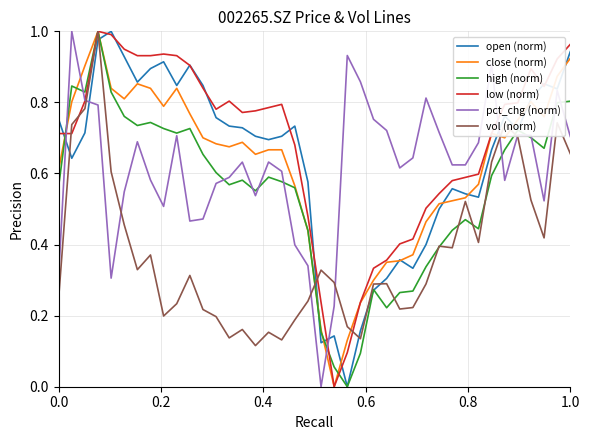

Which series has the largest total across all categories?

low (norm)